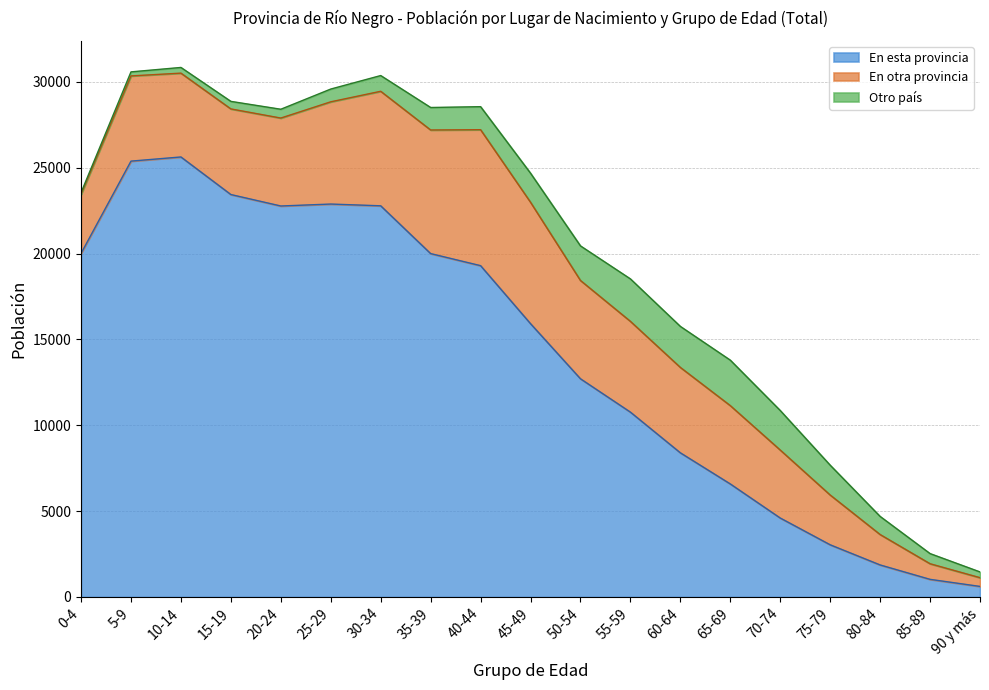

Rank the series at 75-79 from lowest to highest value.

Otro país, En otra provincia, En esta provincia